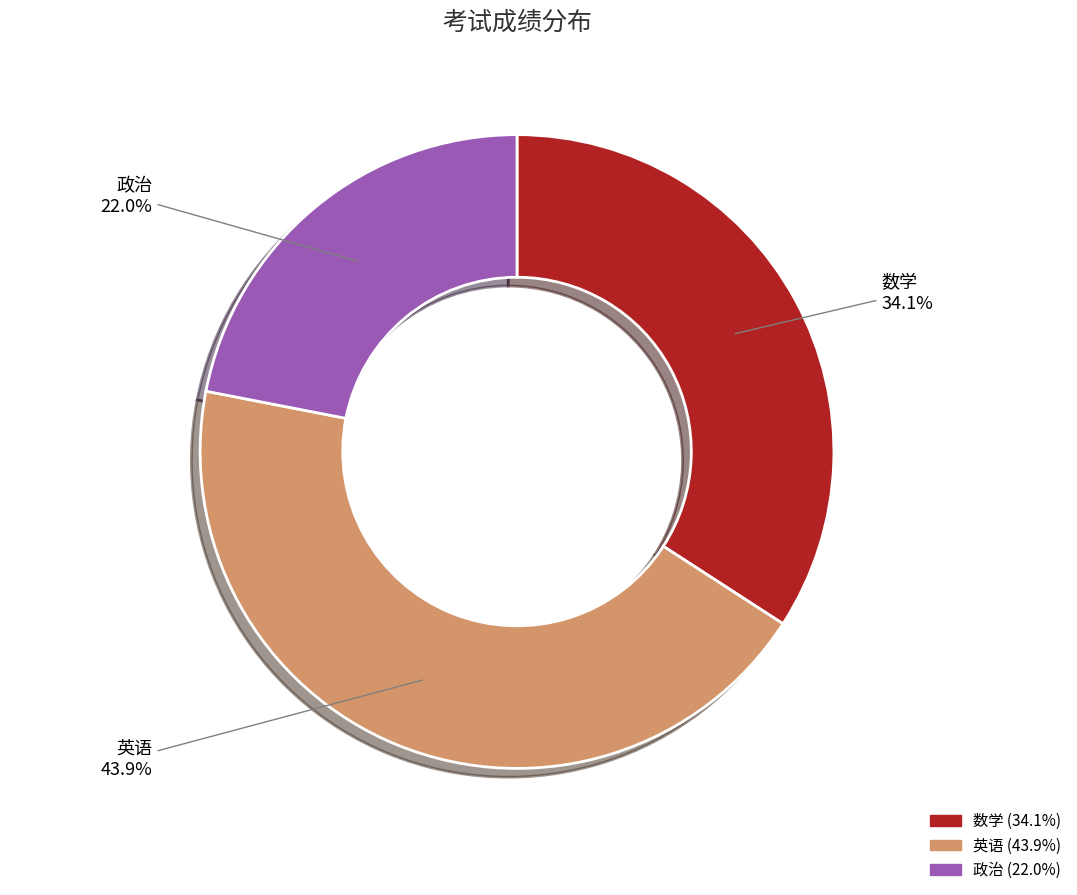

Between 政治 (22.0%) and 英语 (43.9%), which is larger?

英语 (43.9%)